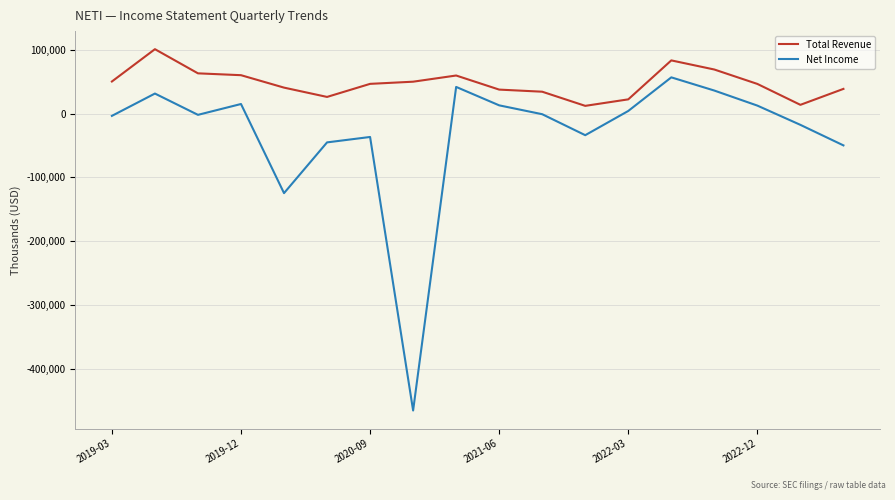

What is the minimum value shown in the chart?

-465600